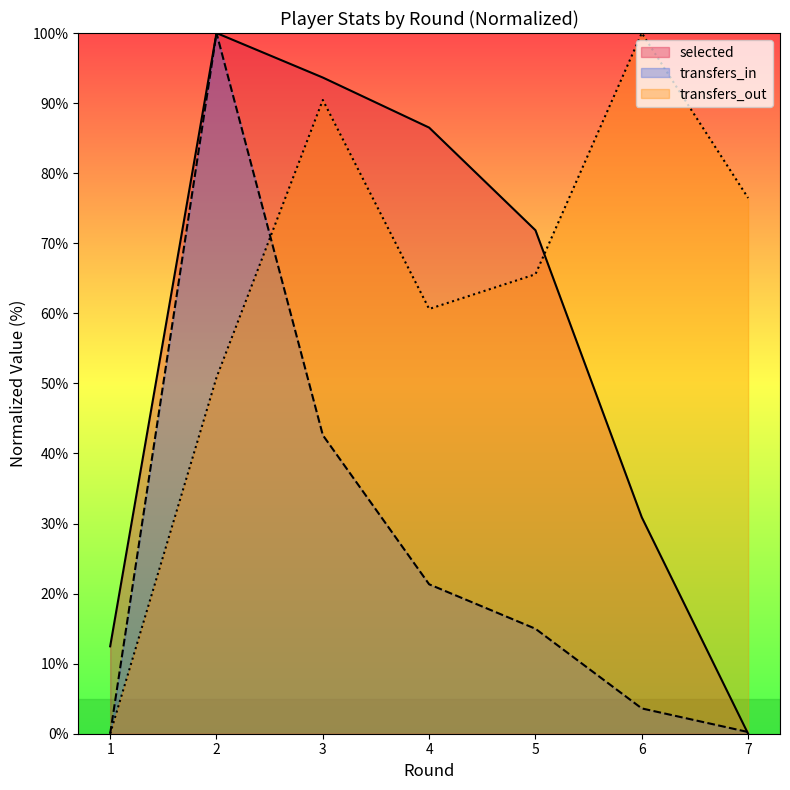

The value of selected at 7 is 0.0. True or false?

True